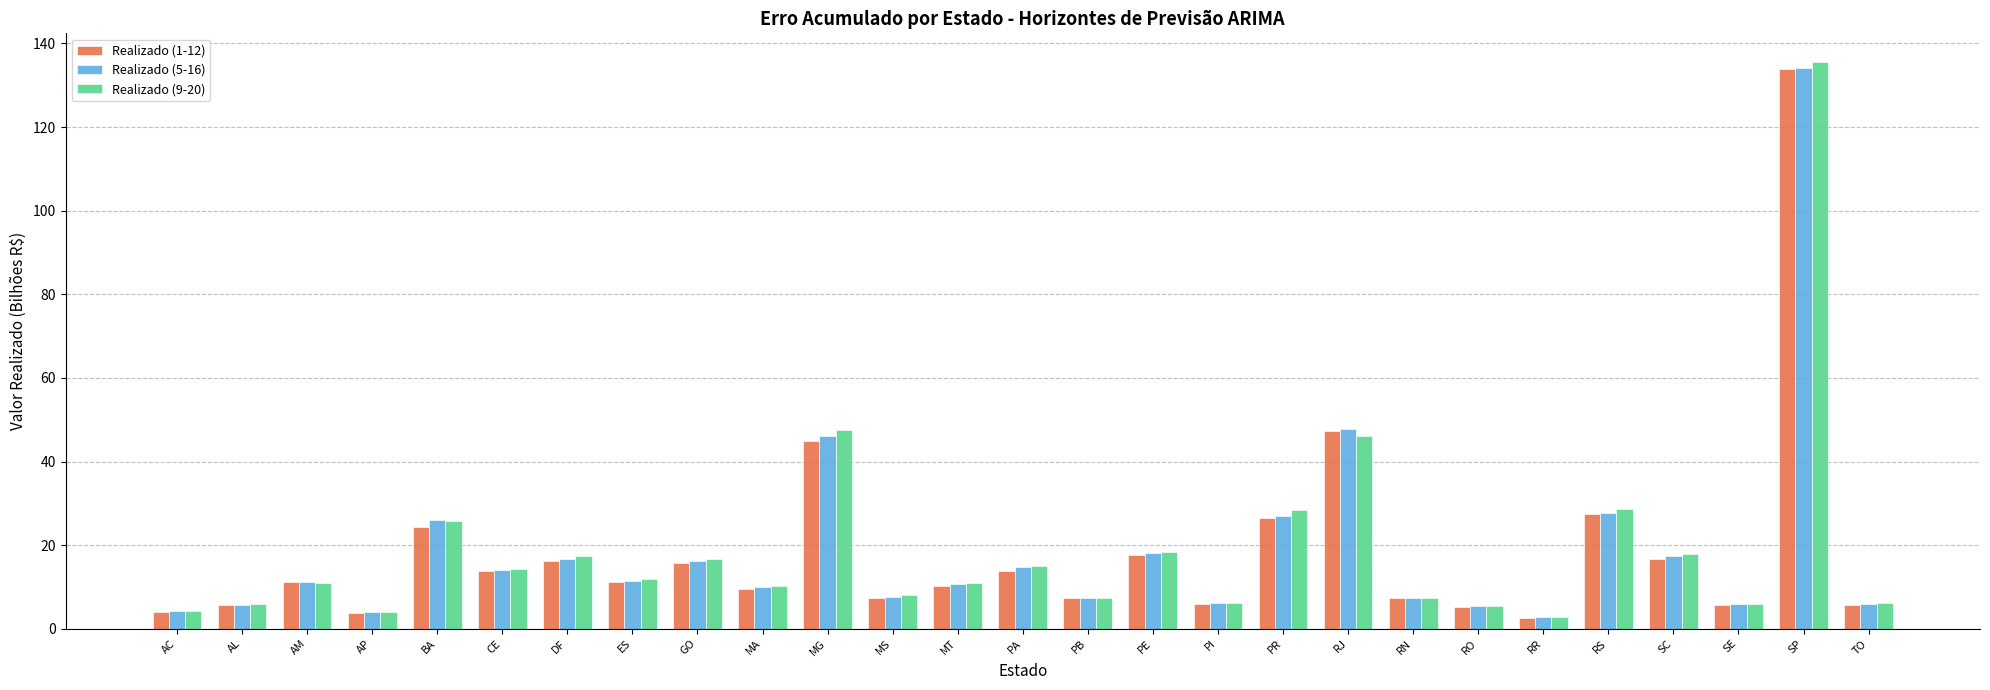

What is the difference between the maximum and minimum values in the Realizado (9-20) series?

132.8